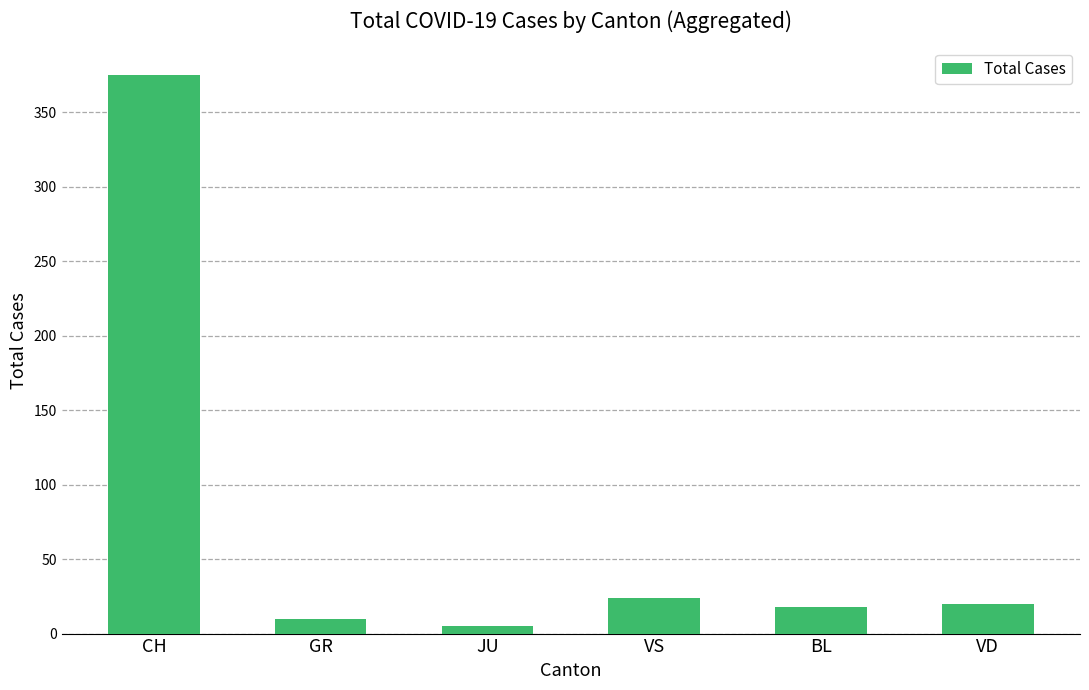

What is the label of the 4th bar from the left?

VS